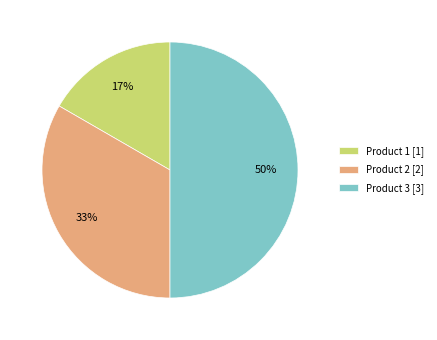

To the nearest percent, what portion does Product 3 [3] represent?

50%